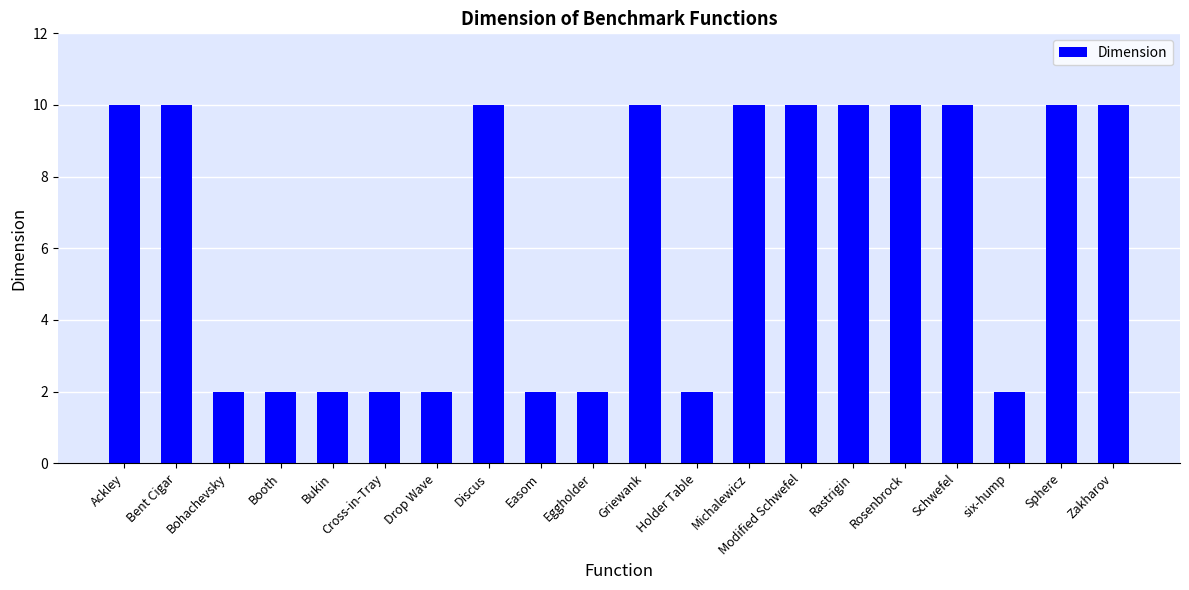

How many values are between 2 and 10?

20